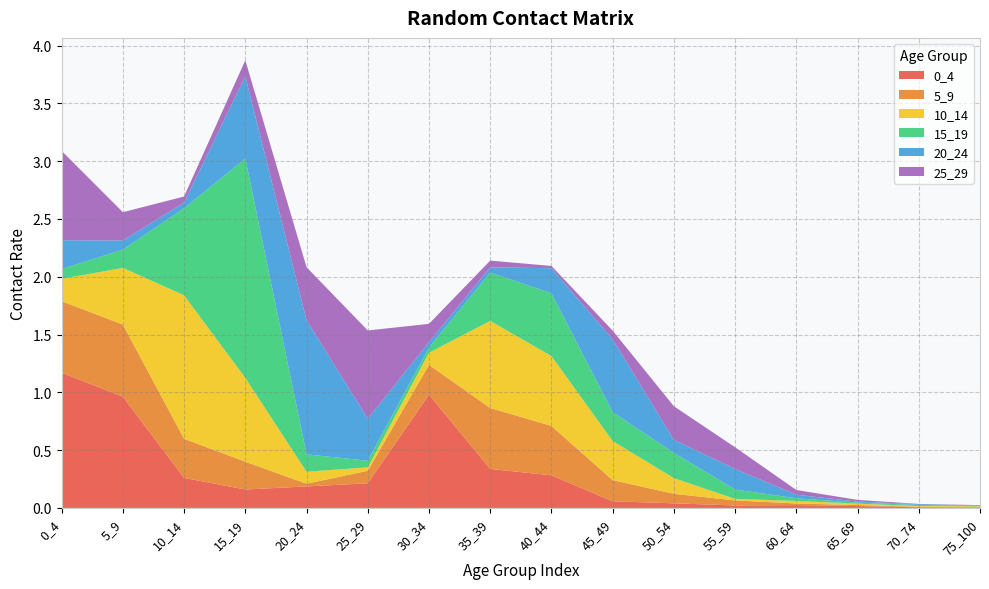

Reading right to left, list all the values displayed in this chart.

0_4: 75_100=0.0	70_74=0.0	65_69=0.0	60_64=0.0	55_59=0.0	50_54=0.0	45_49=0.1	40_44=0.3	35_39=0.3	30_34=1.0	25_29=0.2	20_24=0.2	15_19=0.2	10_14=0.3	5_9=1.0	0_4=1.2
5_9: 75_100=0.0	70_74=0.0	65_69=0.0	60_64=0.0	55_59=0.0	50_54=0.1	45_49=0.2	40_44=0.4	35_39=0.5	30_34=0.3	25_29=0.1	20_24=0.0	15_19=0.2	10_14=0.3	5_9=0.6	0_4=0.6
10_14: 75_100=0.0	70_74=0.0	65_69=0.0	60_64=0.0	55_59=0.0	50_54=0.1	45_49=0.3	40_44=0.6	35_39=0.8	30_34=0.1	25_29=0.0	20_24=0.1	15_19=0.7	10_14=1.2	5_9=0.5	0_4=0.2
15_19: 75_100=0.0	70_74=0.0	65_69=0.0	60_64=0.0	55_59=0.1	50_54=0.2	45_49=0.2	40_44=0.5	35_39=0.4	30_34=0.0	25_29=0.1	20_24=0.2	15_19=1.9	10_14=0.8	5_9=0.2	0_4=0.1
20_24: 75_100=0.0	70_74=0.0	65_69=0.0	60_64=0.0	55_59=0.2	50_54=0.1	45_49=0.6	40_44=0.2	35_39=0.0	30_34=0.0	25_29=0.4	20_24=1.2	15_19=0.7	10_14=0.0	5_9=0.1	0_4=0.2
25_29: 75_100=0.0	70_74=0.0	65_69=0.0	60_64=0.0	55_59=0.2	50_54=0.3	45_49=0.1	40_44=0.0	35_39=0.1	30_34=0.2	25_29=0.8	20_24=0.5	15_19=0.1	10_14=0.1	5_9=0.2	0_4=0.8